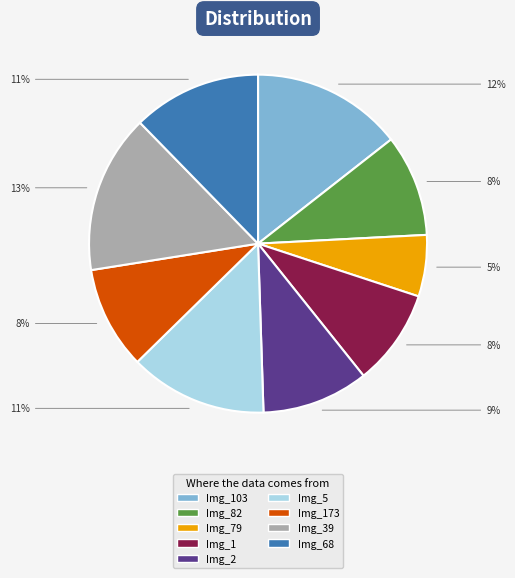

Which slice is the largest?

ACCEDE01964_39.png